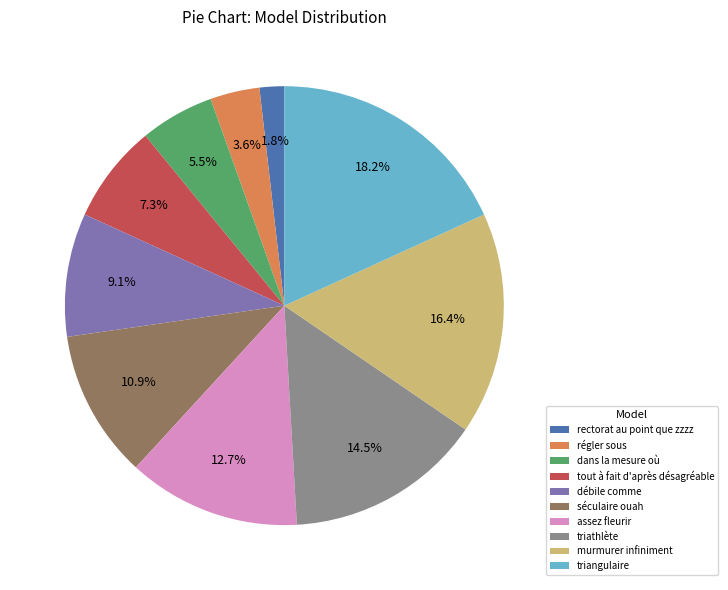

Which has a higher value, débile comme or murmurer infiniment?

murmurer infiniment